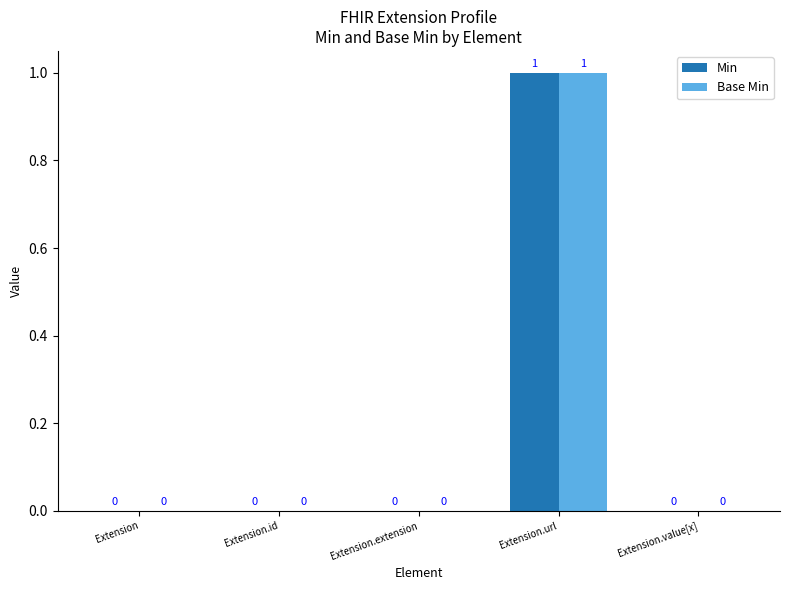

What are all the series names shown in the legend?

Min, Base Min